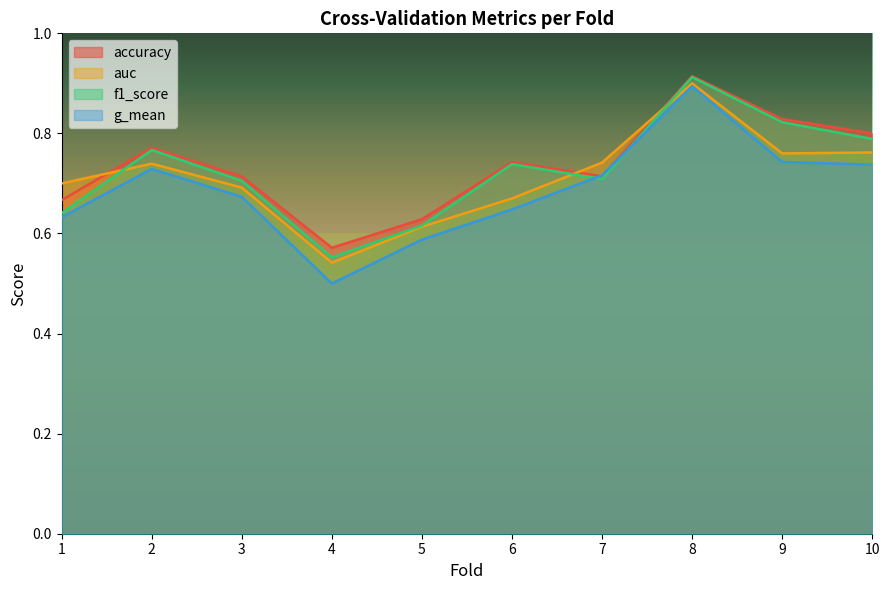

What is the average value of the auc series?

0.7